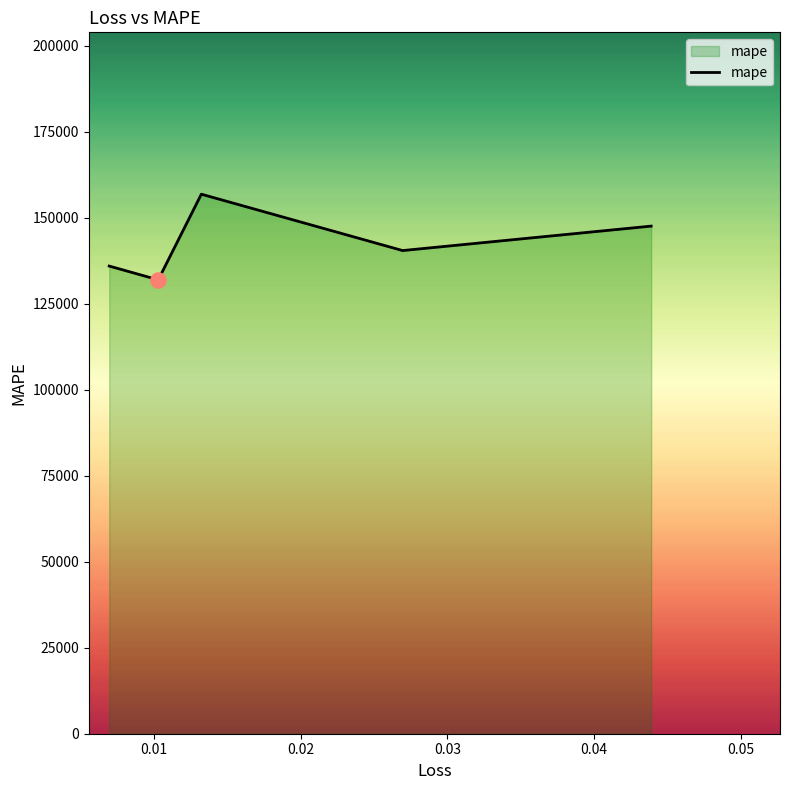

What is the smallest value displayed?

131913.0